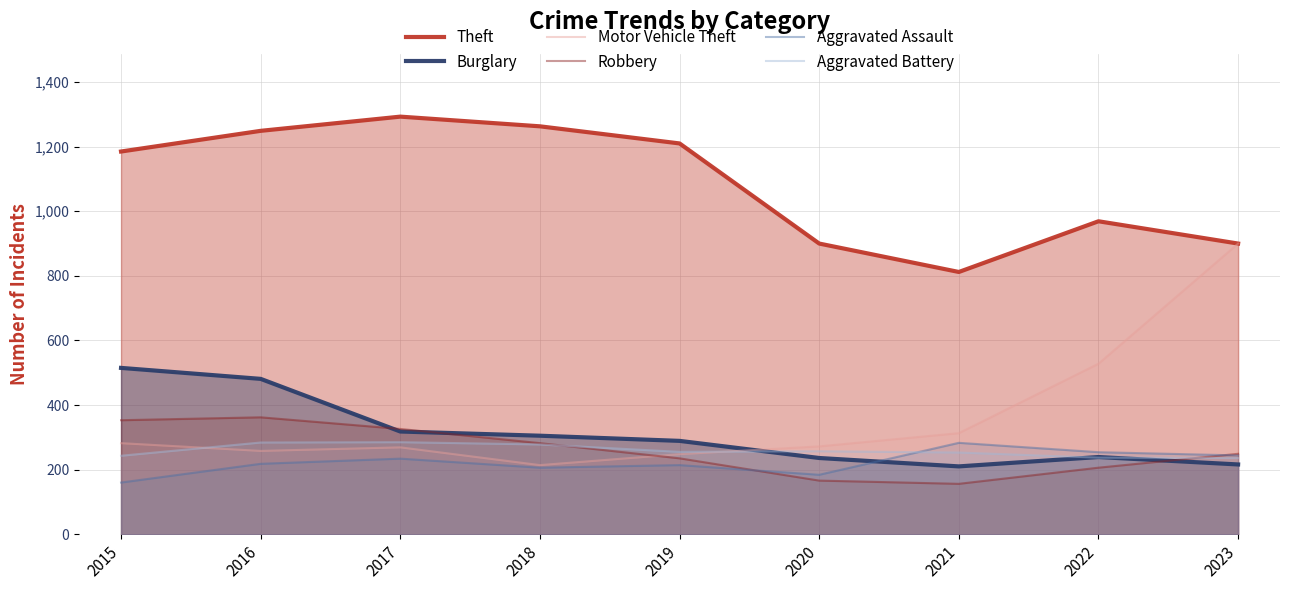

Reading right to left, what are all the values shown in this chart?

Theft: 900	969	812	900	1210	1263	1293	1249	1185
Burglary: 216	239	210	236	289	305	318	481	515
Motor Vehicle Theft: 900	528	313	272	248	214	269	258	282
Robbery: 249	206	156	166	235	282	326	362	353
Aggravated Assault: 244	254	283	184	214	206	234	218	160
Aggravated Battery: 236	237	253	257	255	278	285	284	243